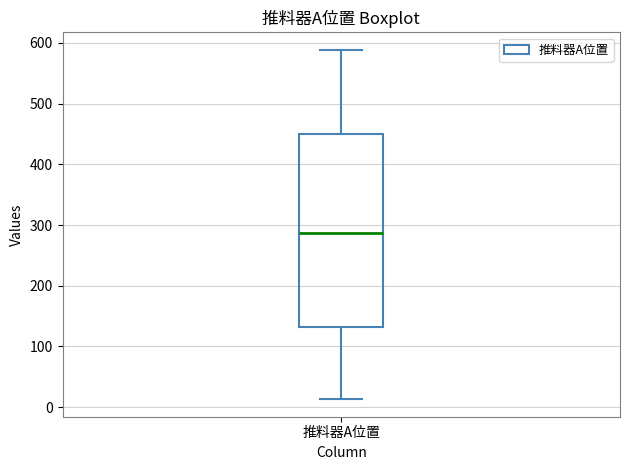

Read this box plot against the y-axis: the position of the median line, the range covered by the box, and the ends of both whiskers. The values are not printed on the chart, so give them approximately, as read against the axis.

median 290, box 130 to 450, whiskers 10 to 590